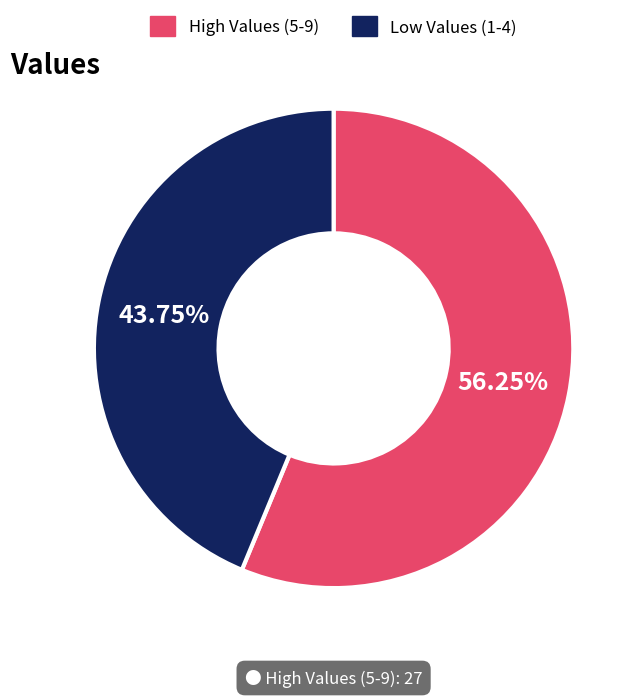

Is there a majority slice in this chart?

Yes